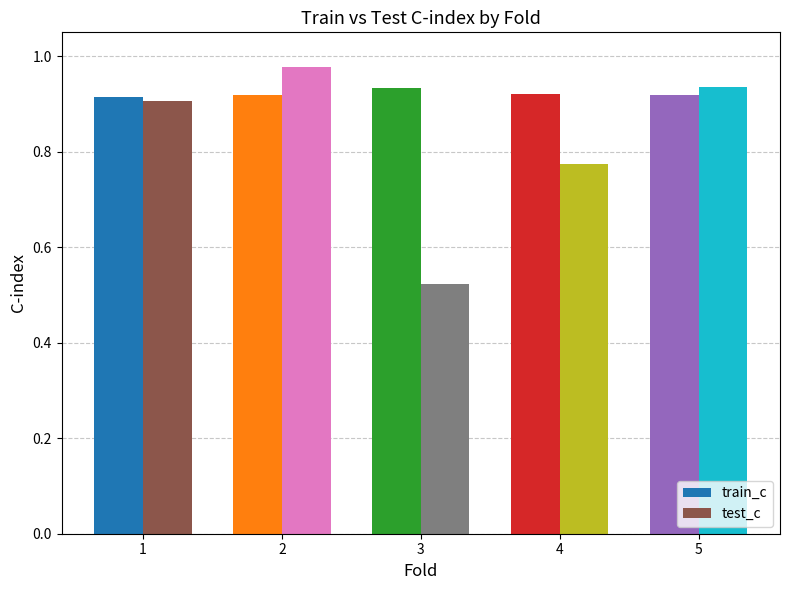

Rank the series by their average value, from highest to lowest.

train_c, test_c